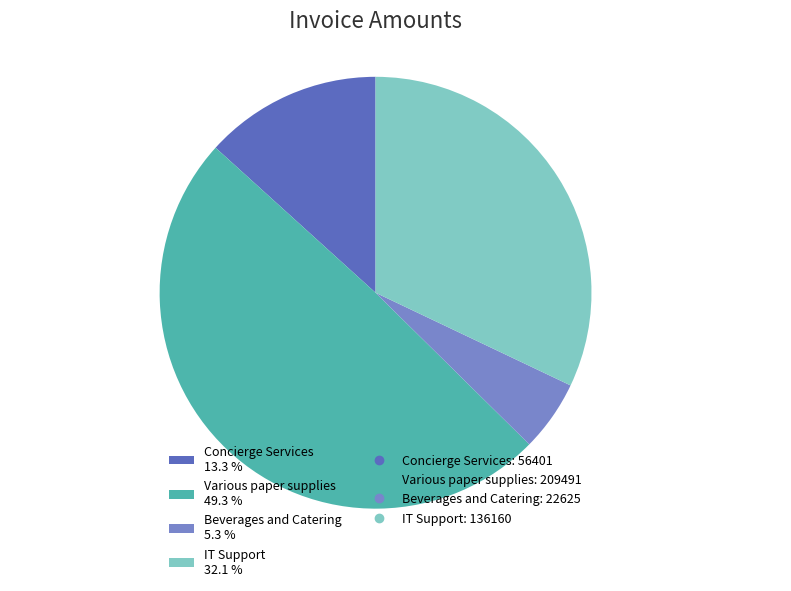

Does any single category account for the majority?

No